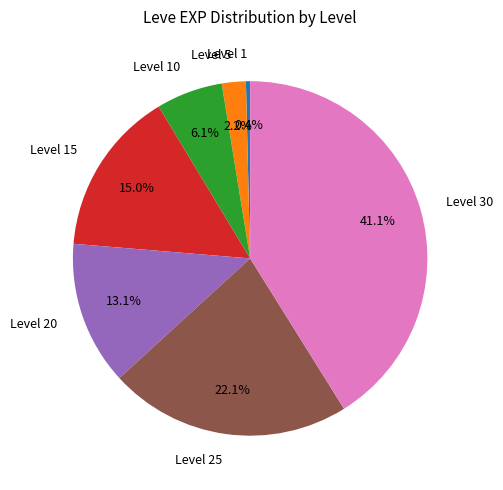

What is the total percentage of Level 30 and Level 25?

63.2%